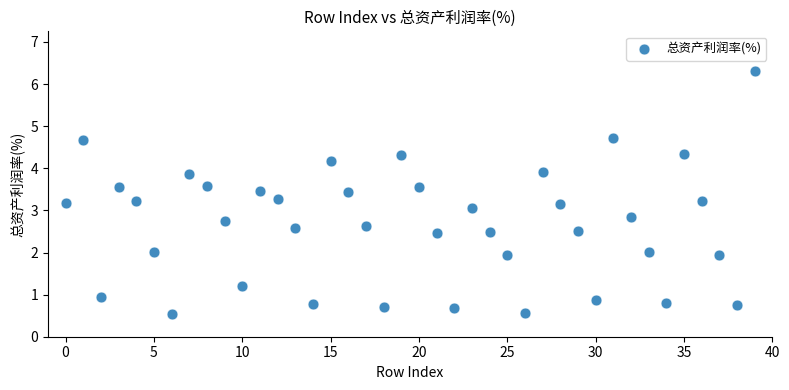

What is the range of Y values (max minus min)?

5.8